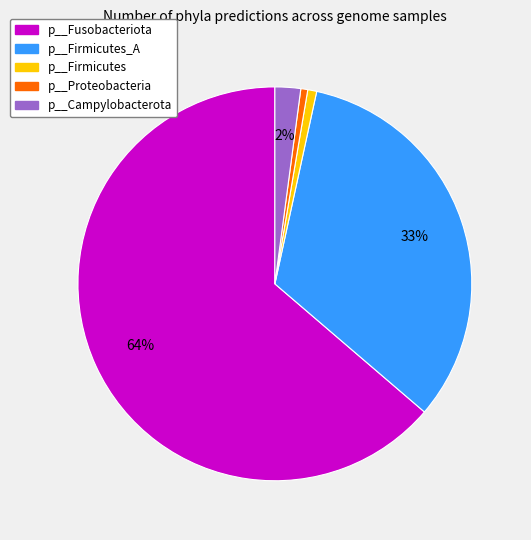

Is there any slice that represents more than half of the pie?

Yes